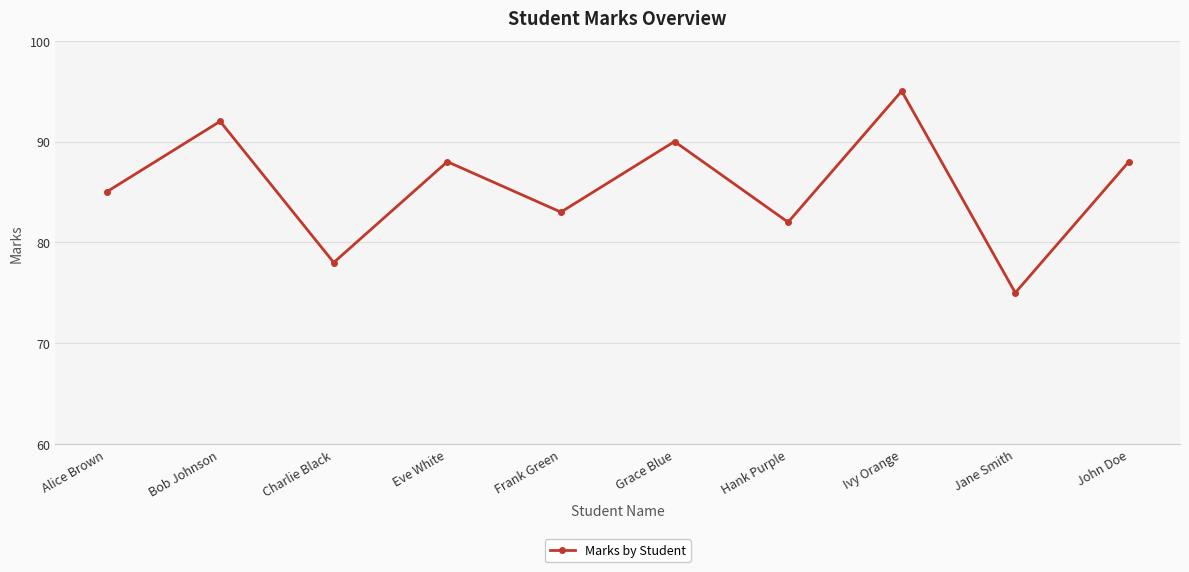

What is the change in value from Alice Brown to Grace Blue?

+5